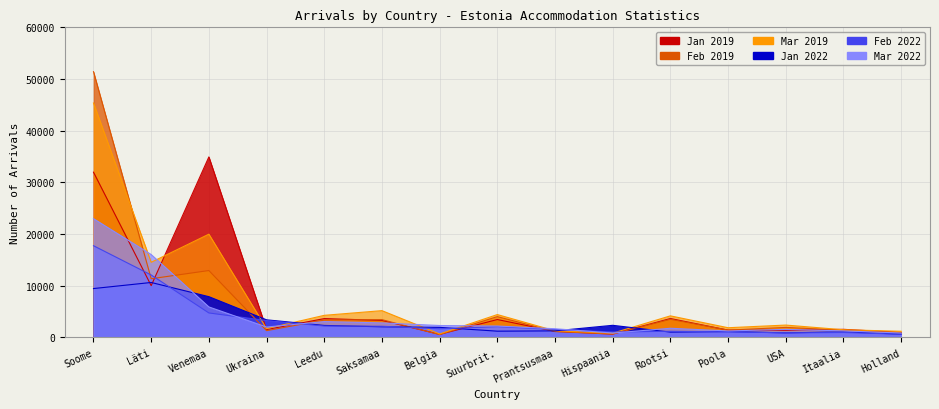

What is the value of the Jan 2022 point at the 6th from the left?

2042